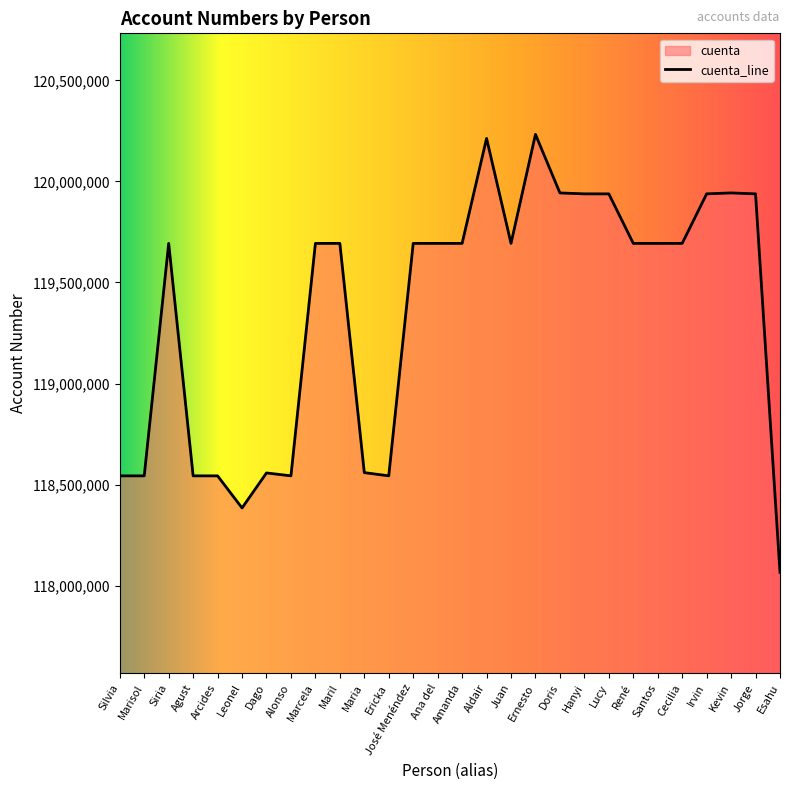

What is the label of the 12th point from the right?

Juan